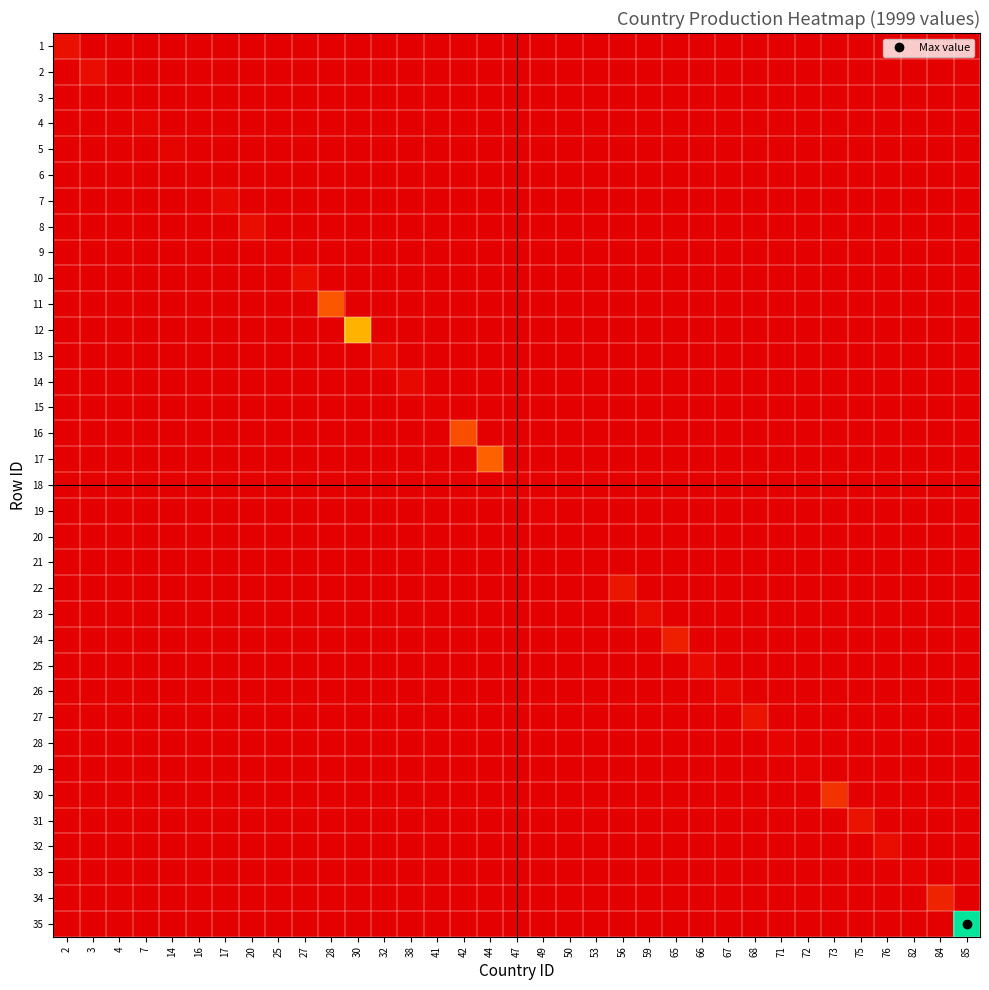

Reading left to right, extract all data points from this chart.

1: 2=0.1	3=0.0	4=0.0	7=0.0	14=0.0	16=0.0	17=0.0	20=0.0	25=0.0	27=0.0	28=0.0	30=0.0	32=0.0	38=0.0	41=0.0	42=0.0	44=0.0	47=0.0	49=0.0	50=0.0	53=0.0	56=0.0	59=0.0	65=0.0	66=0.0	67=0.0	68=0.0	71=0.0	72=0.0	73=0.0	75=0.0	76=0.0	82=0.0	84=0.0	85=0.0
2: 2=0.0	3=0.0	4=0.0	7=0.0	14=0.0	16=0.0	17=0.0	20=0.0	25=0.0	27=0.0	28=0.0	30=0.0	32=0.0	38=0.0	41=0.0	42=0.0	44=0.0	47=0.0	49=0.0	50=0.0	53=0.0	56=0.0	59=0.0	65=0.0	66=0.0	67=0.0	68=0.0	71=0.0	72=0.0	73=0.0	75=0.0	76=0.0	82=0.0	84=0.0	85=0.0
3: 2=0.0	3=0.0	4=0.0	7=0.0	14=0.0	16=0.0	17=0.0	20=0.0	25=0.0	27=0.0	28=0.0	30=0.0	32=0.0	38=0.0	41=0.0	42=0.0	44=0.0	47=0.0	49=0.0	50=0.0	53=0.0	56=0.0	59=0.0	65=0.0	66=0.0	67=0.0	68=0.0	71=0.0	72=0.0	73=0.0	75=0.0	76=0.0	82=0.0	84=0.0	85=0.0
4: 2=0.0	3=0.0	4=0.0	7=0.0	14=0.0	16=0.0	17=0.0	20=0.0	25=0.0	27=0.0	28=0.0	30=0.0	32=0.0	38=0.0	41=0.0	42=0.0	44=0.0	47=0.0	49=0.0	50=0.0	53=0.0	56=0.0	59=0.0	65=0.0	66=0.0	67=0.0	68=0.0	71=0.0	72=0.0	73=0.0	75=0.0	76=0.0	82=0.0	84=0.0	85=0.0
5: 2=0.0	3=0.0	4=0.0	7=0.0	14=0.0	16=0.0	17=0.0	20=0.0	25=0.0	27=0.0	28=0.0	30=0.0	32=0.0	38=0.0	41=0.0	42=0.0	44=0.0	47=0.0	49=0.0	50=0.0	53=0.0	56=0.0	59=0.0	65=0.0	66=0.0	67=0.0	68=0.0	71=0.0	72=0.0	73=0.0	75=0.0	76=0.0	82=0.0	84=0.0	85=0.0
6: 2=0.0	3=0.0	4=0.0	7=0.0	14=0.0	16=0.0	17=0.0	20=0.0	25=0.0	27=0.0	28=0.0	30=0.0	32=0.0	38=0.0	41=0.0	42=0.0	44=0.0	47=0.0	49=0.0	50=0.0	53=0.0	56=0.0	59=0.0	65=0.0	66=0.0	67=0.0	68=0.0	71=0.0	72=0.0	73=0.0	75=0.0	76=0.0	82=0.0	84=0.0	85=0.0
7: 2=0.0	3=0.0	4=0.0	7=0.0	14=0.0	16=0.0	17=0.0	20=0.0	25=0.0	27=0.0	28=0.0	30=0.0	32=0.0	38=0.0	41=0.0	42=0.0	44=0.0	47=0.0	49=0.0	50=0.0	53=0.0	56=0.0	59=0.0	65=0.0	66=0.0	67=0.0	68=0.0	71=0.0	72=0.0	73=0.0	75=0.0	76=0.0	82=0.0	84=0.0	85=0.0
8: 2=0.0	3=0.0	4=0.0	7=0.0	14=0.0	16=0.0	17=0.0	20=0.0	25=0.0	27=0.0	28=0.0	30=0.0	32=0.0	38=0.0	41=0.0	42=0.0	44=0.0	47=0.0	49=0.0	50=0.0	53=0.0	56=0.0	59=0.0	65=0.0	66=0.0	67=0.0	68=0.0	71=0.0	72=0.0	73=0.0	75=0.0	76=0.0	82=0.0	84=0.0	85=0.0
9: 2=0.0	3=0.0	4=0.0	7=0.0	14=0.0	16=0.0	17=0.0	20=0.0	25=0.0	27=0.0	28=0.0	30=0.0	32=0.0	38=0.0	41=0.0	42=0.0	44=0.0	47=0.0	49=0.0	50=0.0	53=0.0	56=0.0	59=0.0	65=0.0	66=0.0	67=0.0	68=0.0	71=0.0	72=0.0	73=0.0	75=0.0	76=0.0	82=0.0	84=0.0	85=0.0
10: 2=0.0	3=0.0	4=0.0	7=0.0	14=0.0	16=0.0	17=0.0	20=0.0	25=0.0	27=0.1	28=0.0	30=0.0	32=0.0	38=0.0	41=0.0	42=0.0	44=0.0	47=0.0	49=0.0	50=0.0	53=0.0	56=0.0	59=0.0	65=0.0	66=0.0	67=0.0	68=0.0	71=0.0	72=0.0	73=0.0	75=0.0	76=0.0	82=0.0	84=0.0	85=0.0
11: 2=0.0	3=0.0	4=0.0	7=0.0	14=0.0	16=0.0	17=0.0	20=0.0	25=0.0	27=0.0	28=0.3	30=0.0	32=0.0	38=0.0	41=0.0	42=0.0	44=0.0	47=0.0	49=0.0	50=0.0	53=0.0	56=0.0	59=0.0	65=0.0	66=0.0	67=0.0	68=0.0	71=0.0	72=0.0	73=0.0	75=0.0	76=0.0	82=0.0	84=0.0	85=0.0
12: 2=0.0	3=0.0	4=0.0	7=0.0	14=0.0	16=0.0	17=0.0	20=0.0	25=0.0	27=0.0	28=0.0	30=0.5	32=0.0	38=0.0	41=0.0	42=0.0	44=0.0	47=0.0	49=0.0	50=0.0	53=0.0	56=0.0	59=0.0	65=0.0	66=0.0	67=0.0	68=0.0	71=0.0	72=0.0	73=0.0	75=0.0	76=0.0	82=0.0	84=0.0	85=0.0
13: 2=0.0	3=0.0	4=0.0	7=0.0	14=0.0	16=0.0	17=0.0	20=0.0	25=0.0	27=0.0	28=0.0	30=0.0	32=0.0	38=0.0	41=0.0	42=0.0	44=0.0	47=0.0	49=0.0	50=0.0	53=0.0	56=0.0	59=0.0	65=0.0	66=0.0	67=0.0	68=0.0	71=0.0	72=0.0	73=0.0	75=0.0	76=0.0	82=0.0	84=0.0	85=0.0
14: 2=0.0	3=0.0	4=0.0	7=0.0	14=0.0	16=0.0	17=0.0	20=0.0	25=0.0	27=0.0	28=0.0	30=0.0	32=0.0	38=0.0	41=0.0	42=0.0	44=0.0	47=0.0	49=0.0	50=0.0	53=0.0	56=0.0	59=0.0	65=0.0	66=0.0	67=0.0	68=0.0	71=0.0	72=0.0	73=0.0	75=0.0	76=0.0	82=0.0	84=0.0	85=0.0
15: 2=0.0	3=0.0	4=0.0	7=0.0	14=0.0	16=0.0	17=0.0	20=0.0	25=0.0	27=0.0	28=0.0	30=0.0	32=0.0	38=0.0	41=0.0	42=0.0	44=0.0	47=0.0	49=0.0	50=0.0	53=0.0	56=0.0	59=0.0	65=0.0	66=0.0	67=0.0	68=0.0	71=0.0	72=0.0	73=0.0	75=0.0	76=0.0	82=0.0	84=0.0	85=0.0
16: 2=0.0	3=0.0	4=0.0	7=0.0	14=0.0	16=0.0	17=0.0	20=0.0	25=0.0	27=0.0	28=0.0	30=0.0	32=0.0	38=0.0	41=0.0	42=0.3	44=0.0	47=0.0	49=0.0	50=0.0	53=0.0	56=0.0	59=0.0	65=0.0	66=0.0	67=0.0	68=0.0	71=0.0	72=0.0	73=0.0	75=0.0	76=0.0	82=0.0	84=0.0	85=0.0
17: 2=0.0	3=0.0	4=0.0	7=0.0	14=0.0	16=0.0	17=0.0	20=0.0	25=0.0	27=0.0	28=0.0	30=0.0	32=0.0	38=0.0	41=0.0	42=0.0	44=0.3	47=0.0	49=0.0	50=0.0	53=0.0	56=0.0	59=0.0	65=0.0	66=0.0	67=0.0	68=0.0	71=0.0	72=0.0	73=0.0	75=0.0	76=0.0	82=0.0	84=0.0	85=0.0
18: 2=0.0	3=0.0	4=0.0	7=0.0	14=0.0	16=0.0	17=0.0	20=0.0	25=0.0	27=0.0	28=0.0	30=0.0	32=0.0	38=0.0	41=0.0	42=0.0	44=0.0	47=0.0	49=0.0	50=0.0	53=0.0	56=0.0	59=0.0	65=0.0	66=0.0	67=0.0	68=0.0	71=0.0	72=0.0	73=0.0	75=0.0	76=0.0	82=0.0	84=0.0	85=0.0
19: 2=0.0	3=0.0	4=0.0	7=0.0	14=0.0	16=0.0	17=0.0	20=0.0	25=0.0	27=0.0	28=0.0	30=0.0	32=0.0	38=0.0	41=0.0	42=0.0	44=0.0	47=0.0	49=0.0	50=0.0	53=0.0	56=0.0	59=0.0	65=0.0	66=0.0	67=0.0	68=0.0	71=0.0	72=0.0	73=0.0	75=0.0	76=0.0	82=0.0	84=0.0	85=0.0
20: 2=0.0	3=0.0	4=0.0	7=0.0	14=0.0	16=0.0	17=0.0	20=0.0	25=0.0	27=0.0	28=0.0	30=0.0	32=0.0	38=0.0	41=0.0	42=0.0	44=0.0	47=0.0	49=0.0	50=0.0	53=0.0	56=0.0	59=0.0	65=0.0	66=0.0	67=0.0	68=0.0	71=0.0	72=0.0	73=0.0	75=0.0	76=0.0	82=0.0	84=0.0	85=0.0
21: 2=0.0	3=0.0	4=0.0	7=0.0	14=0.0	16=0.0	17=0.0	20=0.0	25=0.0	27=0.0	28=0.0	30=0.0	32=0.0	38=0.0	41=0.0	42=0.0	44=0.0	47=0.0	49=0.0	50=0.0	53=0.0	56=0.0	59=0.0	65=0.0	66=0.0	67=0.0	68=0.0	71=0.0	72=0.0	73=0.0	75=0.0	76=0.0	82=0.0	84=0.0	85=0.0
22: 2=0.0	3=0.0	4=0.0	7=0.0	14=0.0	16=0.0	17=0.0	20=0.0	25=0.0	27=0.0	28=0.0	30=0.0	32=0.0	38=0.0	41=0.0	42=0.0	44=0.0	47=0.0	49=0.0	50=0.0	53=0.0	56=0.1	59=0.0	65=0.0	66=0.0	67=0.0	68=0.0	71=0.0	72=0.0	73=0.0	75=0.0	76=0.0	82=0.0	84=0.0	85=0.0
23: 2=0.0	3=0.0	4=0.0	7=0.0	14=0.0	16=0.0	17=0.0	20=0.0	25=0.0	27=0.0	28=0.0	30=0.0	32=0.0	38=0.0	41=0.0	42=0.0	44=0.0	47=0.0	49=0.0	50=0.0	53=0.0	56=0.0	59=0.0	65=0.0	66=0.0	67=0.0	68=0.0	71=0.0	72=0.0	73=0.0	75=0.0	76=0.0	82=0.0	84=0.0	85=0.0
24: 2=0.0	3=0.0	4=0.0	7=0.0	14=0.0	16=0.0	17=0.0	20=0.0	25=0.0	27=0.0	28=0.0	30=0.0	32=0.0	38=0.0	41=0.0	42=0.0	44=0.0	47=0.0	49=0.0	50=0.0	53=0.0	56=0.0	59=0.0	65=0.1	66=0.0	67=0.0	68=0.0	71=0.0	72=0.0	73=0.0	75=0.0	76=0.0	82=0.0	84=0.0	85=0.0
25: 2=0.0	3=0.0	4=0.0	7=0.0	14=0.0	16=0.0	17=0.0	20=0.0	25=0.0	27=0.0	28=0.0	30=0.0	32=0.0	38=0.0	41=0.0	42=0.0	44=0.0	47=0.0	49=0.0	50=0.0	53=0.0	56=0.0	59=0.0	65=0.0	66=0.0	67=0.0	68=0.0	71=0.0	72=0.0	73=0.0	75=0.0	76=0.0	82=0.0	84=0.0	85=0.0
26: 2=0.0	3=0.0	4=0.0	7=0.0	14=0.0	16=0.0	17=0.0	20=0.0	25=0.0	27=0.0	28=0.0	30=0.0	32=0.0	38=0.0	41=0.0	42=0.0	44=0.0	47=0.0	49=0.0	50=0.0	53=0.0	56=0.0	59=0.0	65=0.0	66=0.0	67=0.0	68=0.0	71=0.0	72=0.0	73=0.0	75=0.0	76=0.0	82=0.0	84=0.0	85=0.0
27: 2=0.0	3=0.0	4=0.0	7=0.0	14=0.0	16=0.0	17=0.0	20=0.0	25=0.0	27=0.0	28=0.0	30=0.0	32=0.0	38=0.0	41=0.0	42=0.0	44=0.0	47=0.0	49=0.0	50=0.0	53=0.0	56=0.0	59=0.0	65=0.0	66=0.0	67=0.0	68=0.1	71=0.0	72=0.0	73=0.0	75=0.0	76=0.0	82=0.0	84=0.0	85=0.0
28: 2=0.0	3=0.0	4=0.0	7=0.0	14=0.0	16=0.0	17=0.0	20=0.0	25=0.0	27=0.0	28=0.0	30=0.0	32=0.0	38=0.0	41=0.0	42=0.0	44=0.0	47=0.0	49=0.0	50=0.0	53=0.0	56=0.0	59=0.0	65=0.0	66=0.0	67=0.0	68=0.0	71=0.0	72=0.0	73=0.0	75=0.0	76=0.0	82=0.0	84=0.0	85=0.0
29: 2=0.0	3=0.0	4=0.0	7=0.0	14=0.0	16=0.0	17=0.0	20=0.0	25=0.0	27=0.0	28=0.0	30=0.0	32=0.0	38=0.0	41=0.0	42=0.0	44=0.0	47=0.0	49=0.0	50=0.0	53=0.0	56=0.0	59=0.0	65=0.0	66=0.0	67=0.0	68=0.0	71=0.0	72=0.0	73=0.0	75=0.0	76=0.0	82=0.0	84=0.0	85=0.0
30: 2=0.0	3=0.0	4=0.0	7=0.0	14=0.0	16=0.0	17=0.0	20=0.0	25=0.0	27=0.0	28=0.0	30=0.0	32=0.0	38=0.0	41=0.0	42=0.0	44=0.0	47=0.0	49=0.0	50=0.0	53=0.0	56=0.0	59=0.0	65=0.0	66=0.0	67=0.0	68=0.0	71=0.0	72=0.0	73=0.2	75=0.0	76=0.0	82=0.0	84=0.0	85=0.0
31: 2=0.0	3=0.0	4=0.0	7=0.0	14=0.0	16=0.0	17=0.0	20=0.0	25=0.0	27=0.0	28=0.0	30=0.0	32=0.0	38=0.0	41=0.0	42=0.0	44=0.0	47=0.0	49=0.0	50=0.0	53=0.0	56=0.0	59=0.0	65=0.0	66=0.0	67=0.0	68=0.0	71=0.0	72=0.0	73=0.0	75=0.1	76=0.0	82=0.0	84=0.0	85=0.0
32: 2=0.0	3=0.0	4=0.0	7=0.0	14=0.0	16=0.0	17=0.0	20=0.0	25=0.0	27=0.0	28=0.0	30=0.0	32=0.0	38=0.0	41=0.0	42=0.0	44=0.0	47=0.0	49=0.0	50=0.0	53=0.0	56=0.0	59=0.0	65=0.0	66=0.0	67=0.0	68=0.0	71=0.0	72=0.0	73=0.0	75=0.0	76=0.0	82=0.0	84=0.0	85=0.0
33: 2=0.0	3=0.0	4=0.0	7=0.0	14=0.0	16=0.0	17=0.0	20=0.0	25=0.0	27=0.0	28=0.0	30=0.0	32=0.0	38=0.0	41=0.0	42=0.0	44=0.0	47=0.0	49=0.0	50=0.0	53=0.0	56=0.0	59=0.0	65=0.0	66=0.0	67=0.0	68=0.0	71=0.0	72=0.0	73=0.0	75=0.0	76=0.0	82=0.0	84=0.0	85=0.0
34: 2=0.0	3=0.0	4=0.0	7=0.0	14=0.0	16=0.0	17=0.0	20=0.0	25=0.0	27=0.0	28=0.0	30=0.0	32=0.0	38=0.0	41=0.0	42=0.0	44=0.0	47=0.0	49=0.0	50=0.0	53=0.0	56=0.0	59=0.0	65=0.0	66=0.0	67=0.0	68=0.0	71=0.0	72=0.0	73=0.0	75=0.0	76=0.0	82=0.0	84=0.1	85=0.0
35: 2=0.0	3=0.0	4=0.0	7=0.0	14=0.0	16=0.0	17=0.0	20=0.0	25=0.0	27=0.0	28=0.0	30=0.0	32=0.0	38=0.0	41=0.0	42=0.0	44=0.0	47=0.0	49=0.0	50=0.0	53=0.0	56=0.0	59=0.0	65=0.0	66=0.0	67=0.0	68=0.0	71=0.0	72=0.0	73=0.0	75=0.0	76=0.0	82=0.0	84=0.0	85=1.0